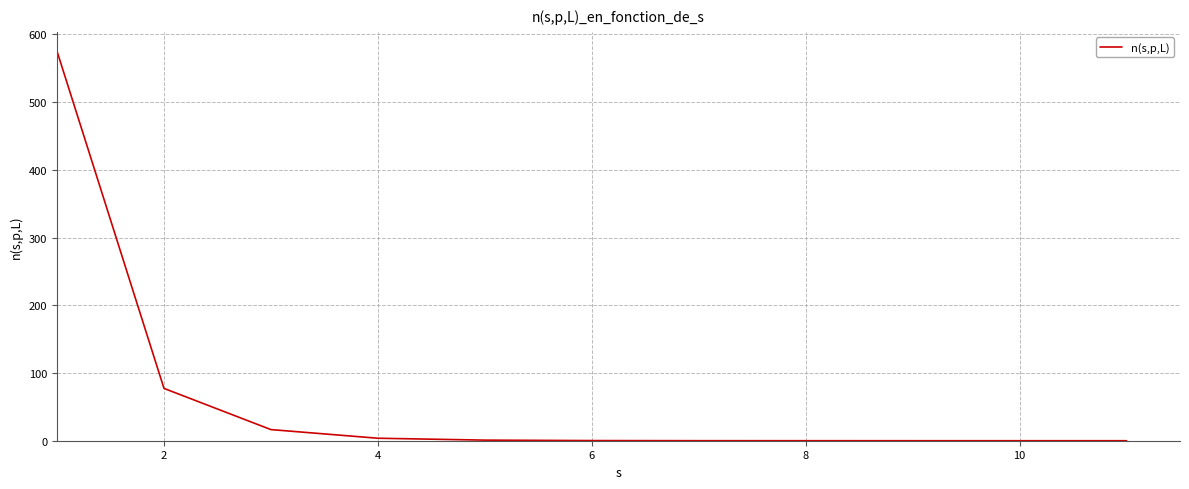

What is the greatest value displayed?

575.1